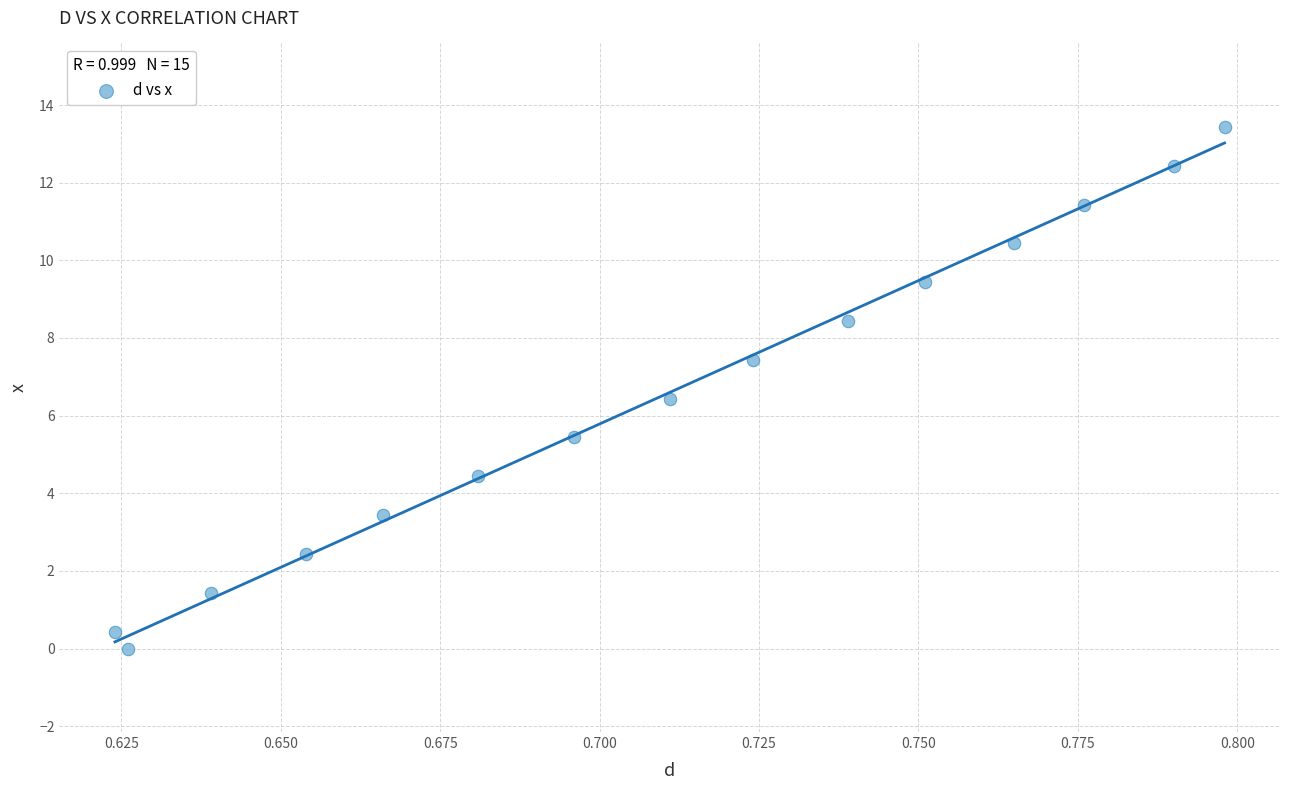

What is the range of Y values (max minus min)?

13.4